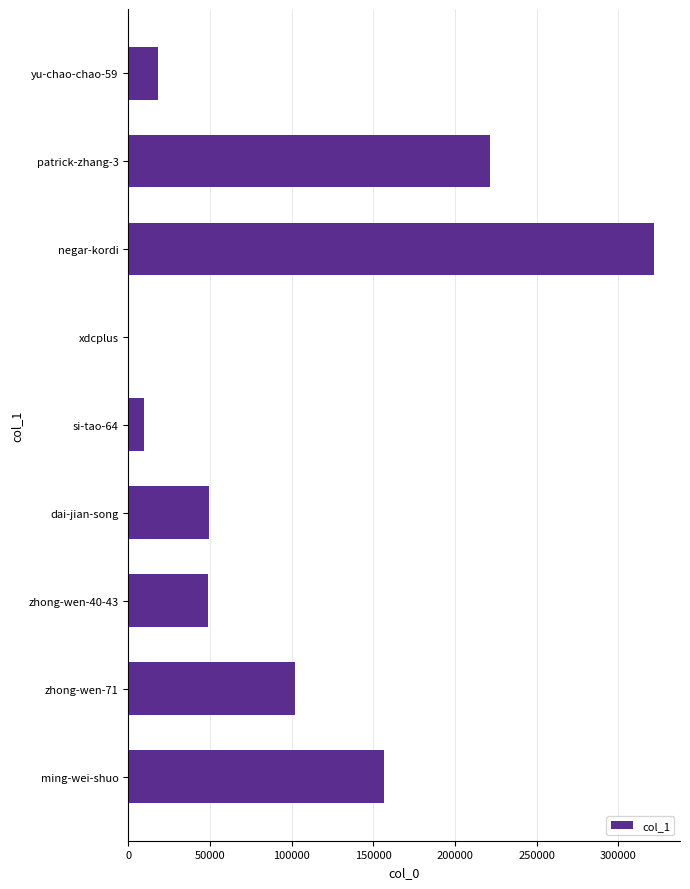

What is the greatest value displayed?

321671